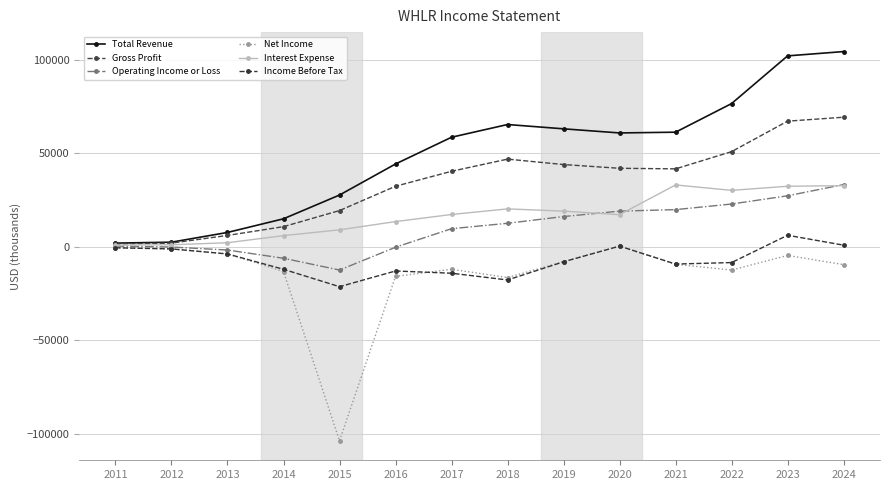

What is the minimum value for Operating Income or Loss?

-12500